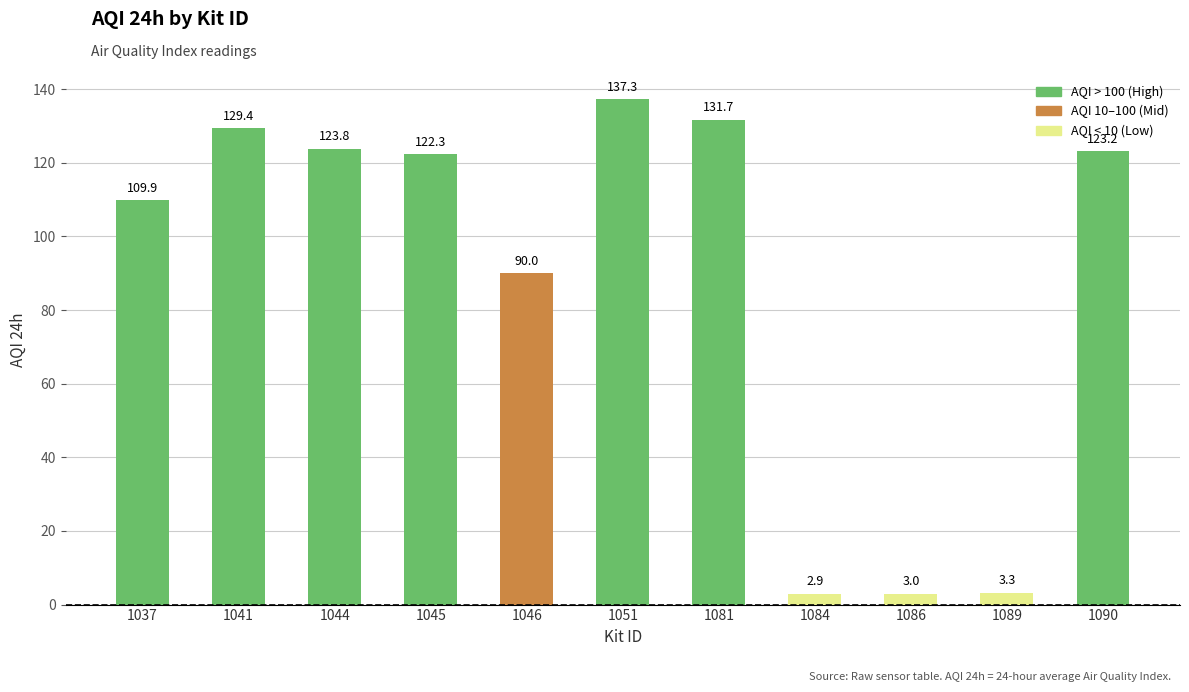

The chart shows a value of 122.3 at 1045. True or false?

True